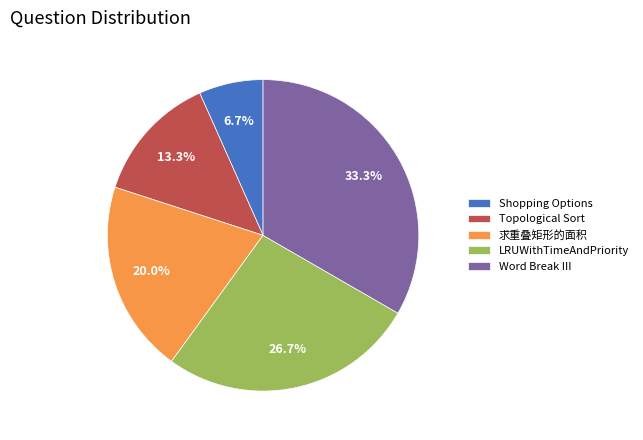

True or false: Word Break III accounts for 39% of the total.

False